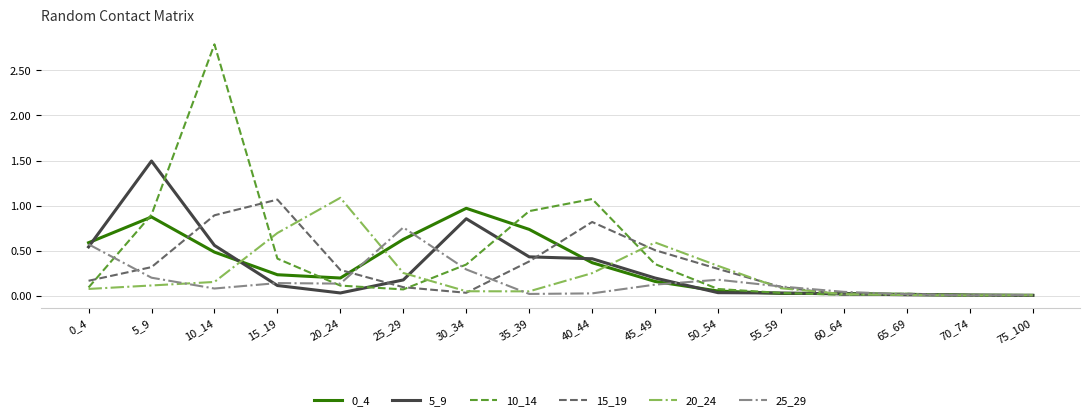

What is the greatest value displayed?

2.8